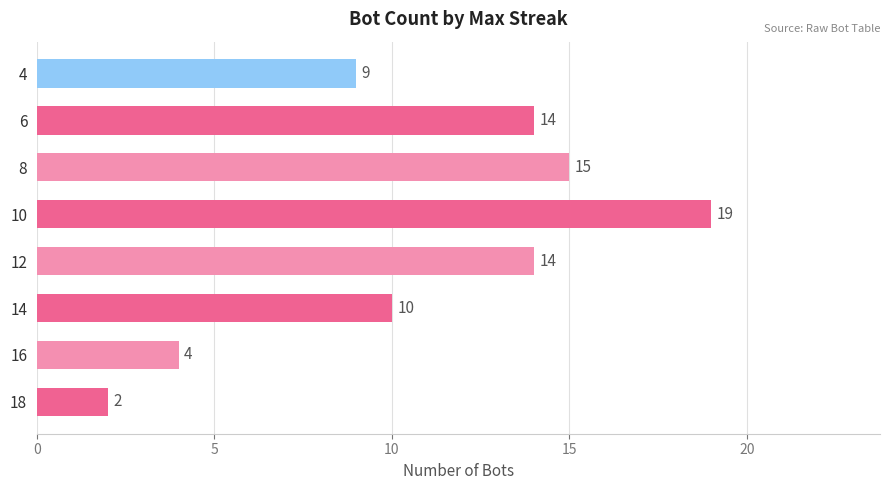

Is it true that the value at 10 is 32?

False